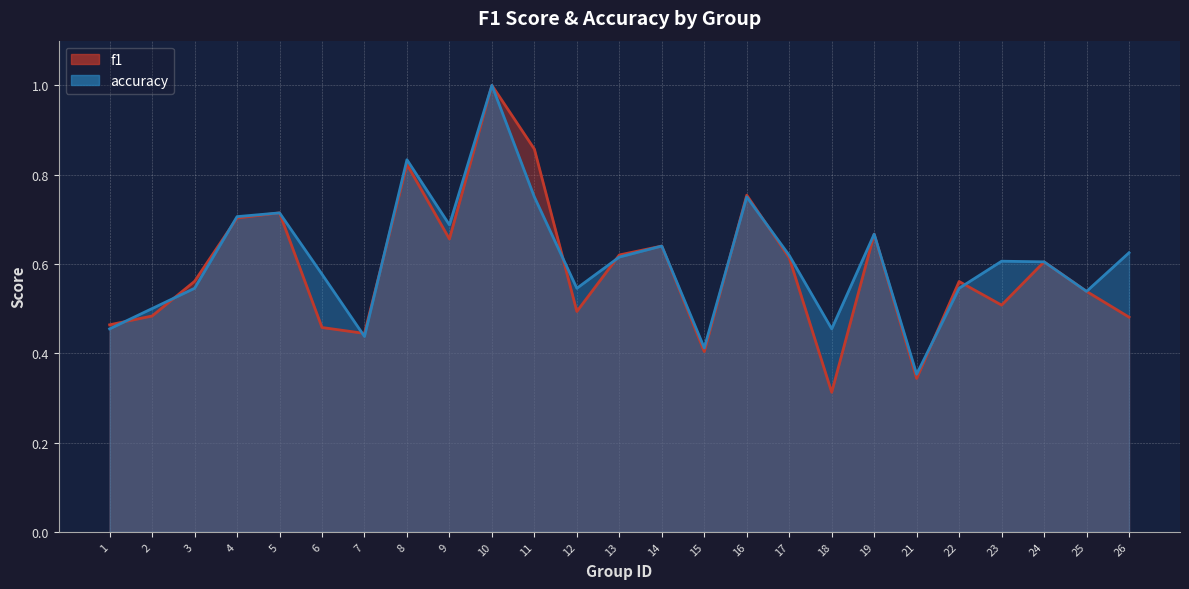

Which series ends up on top after the final intersection of accuracy and f1?

accuracy